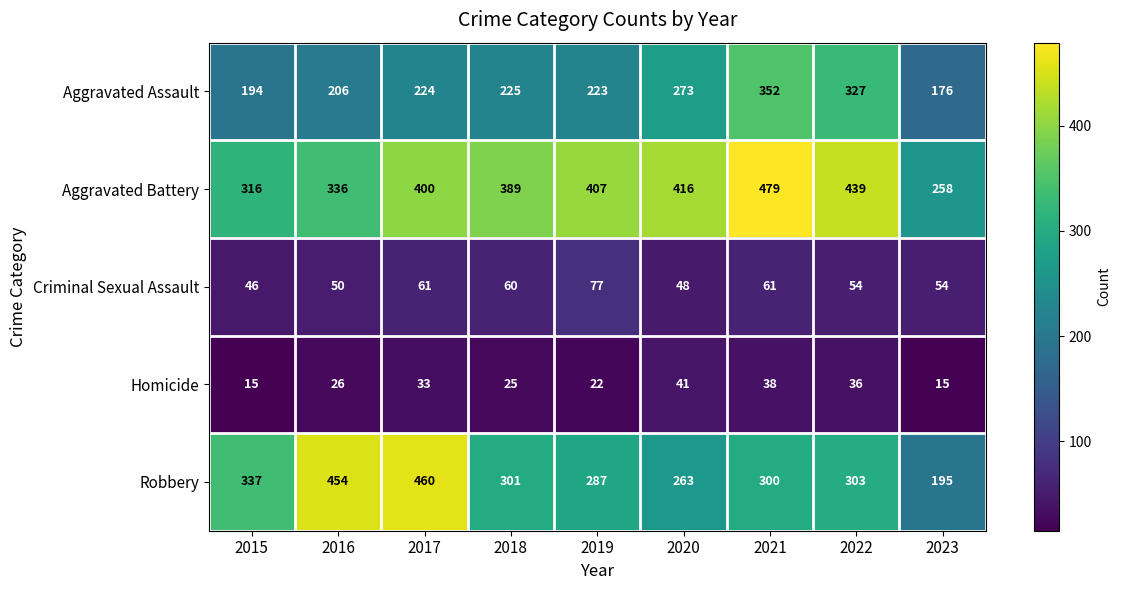

What is the spread (max minus min) of values at 2021?

441